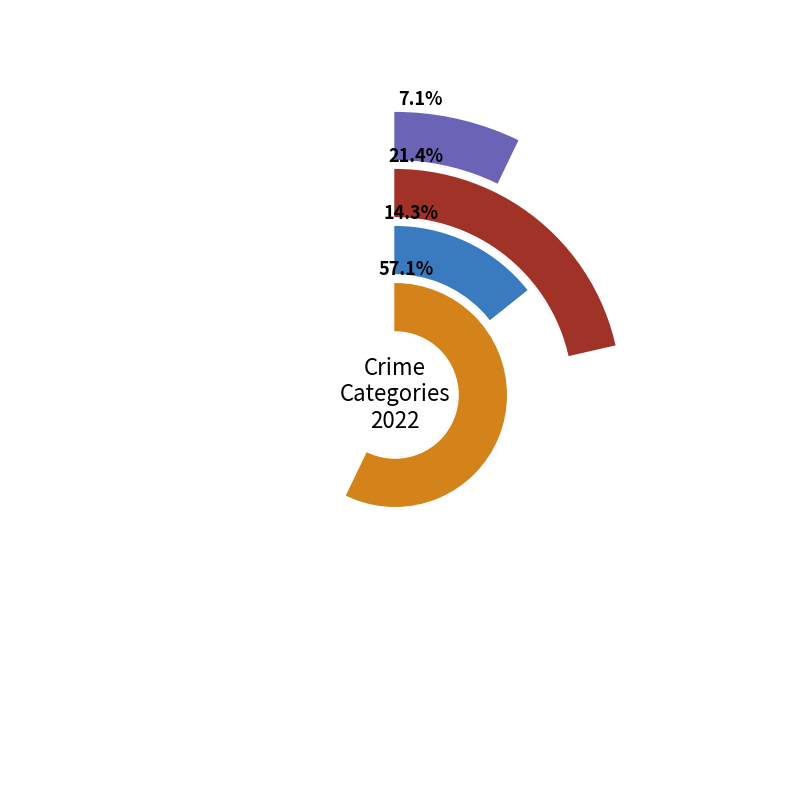

What percentage do Criminal Sexual Assault and Aggravated Assault together represent?

21.4%